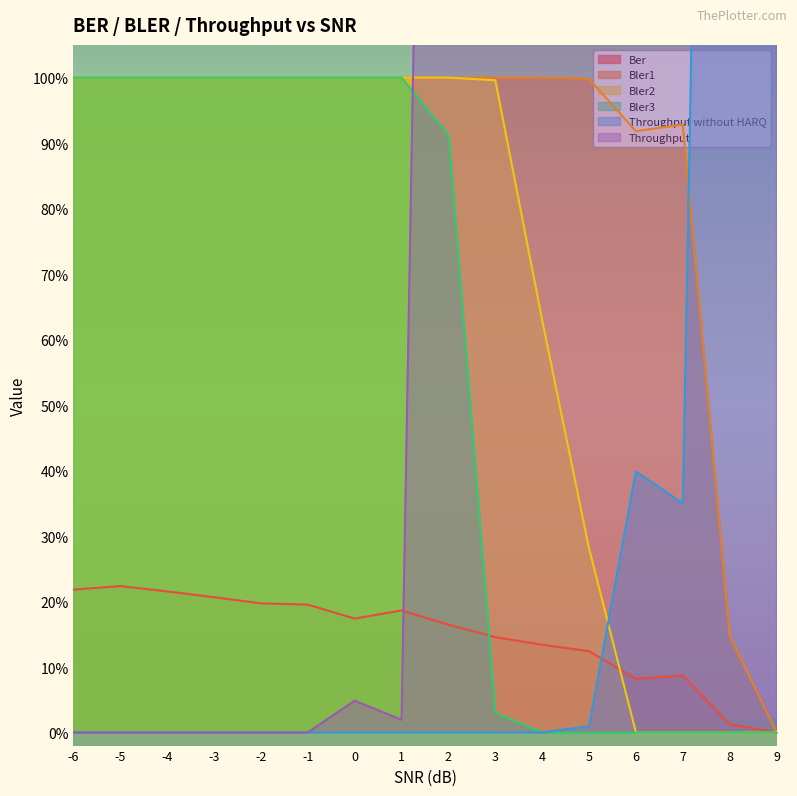

Which series changed the most between -6 and 1?

Ber